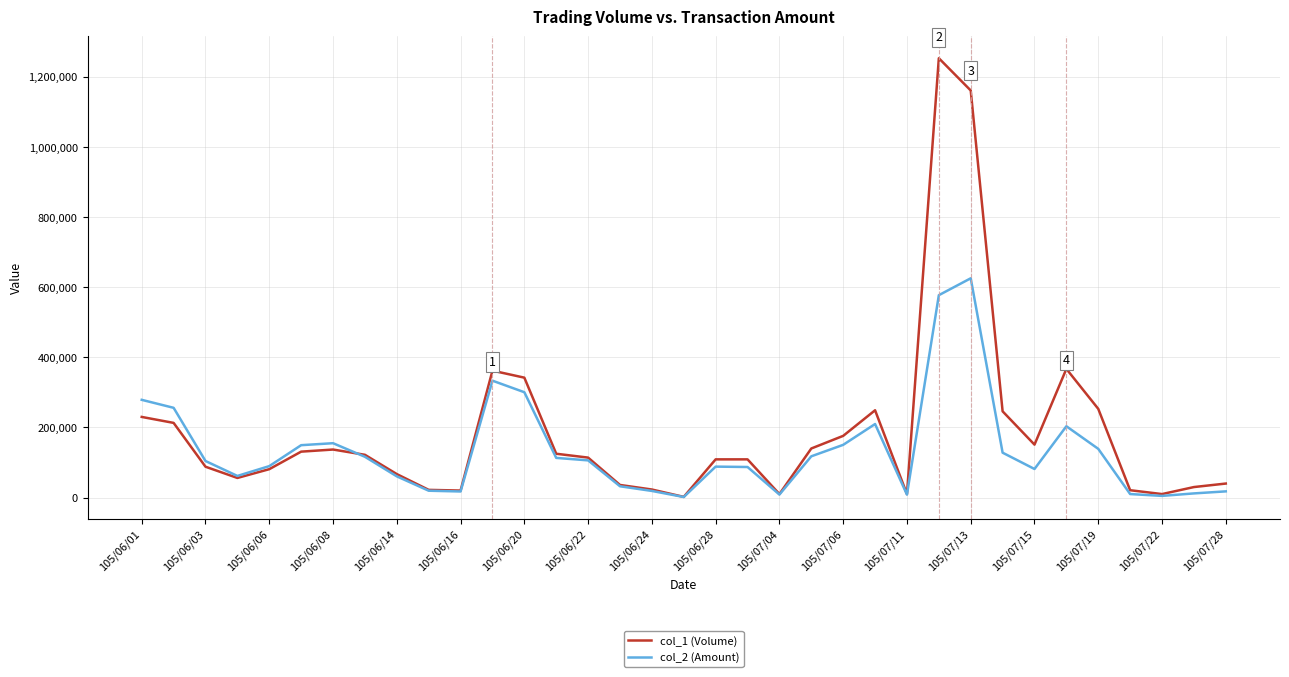

Does the chart have visible grid lines?

Yes